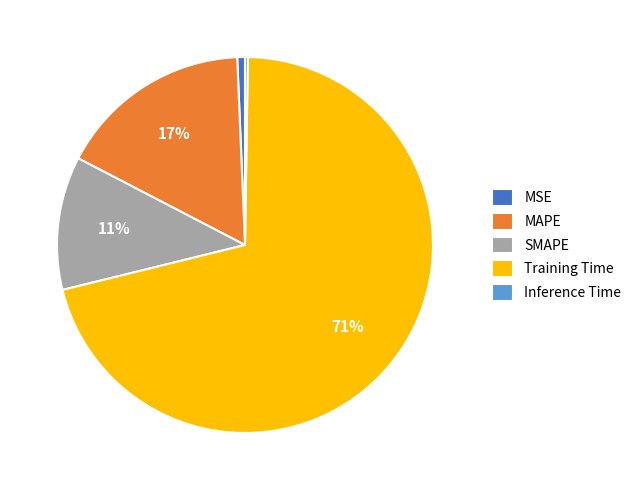

True or false: MSE accounts for 15% of the total.

False